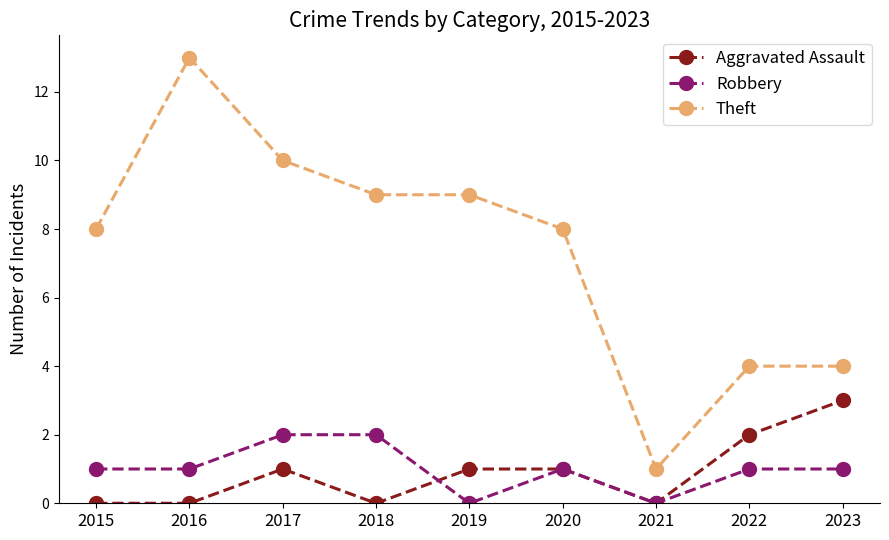

List the series in order of their peak value, lowest first.

Robbery, Aggravated Assault, Theft